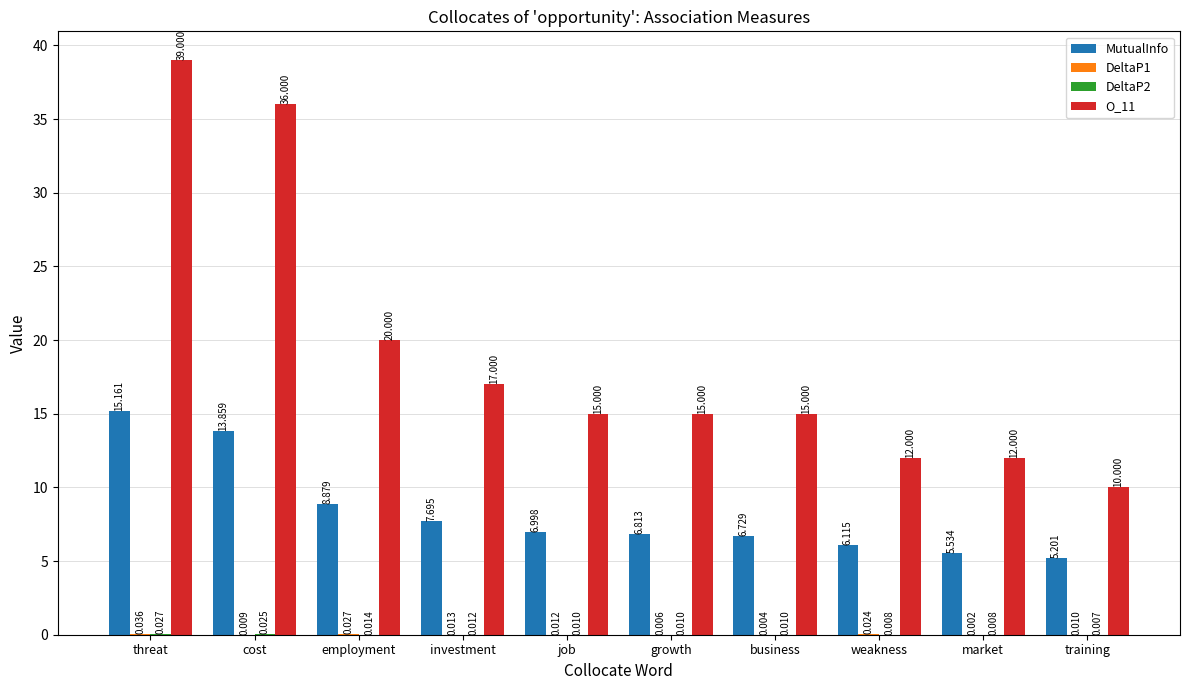

At which label does O_11 first exceed 15?

threat